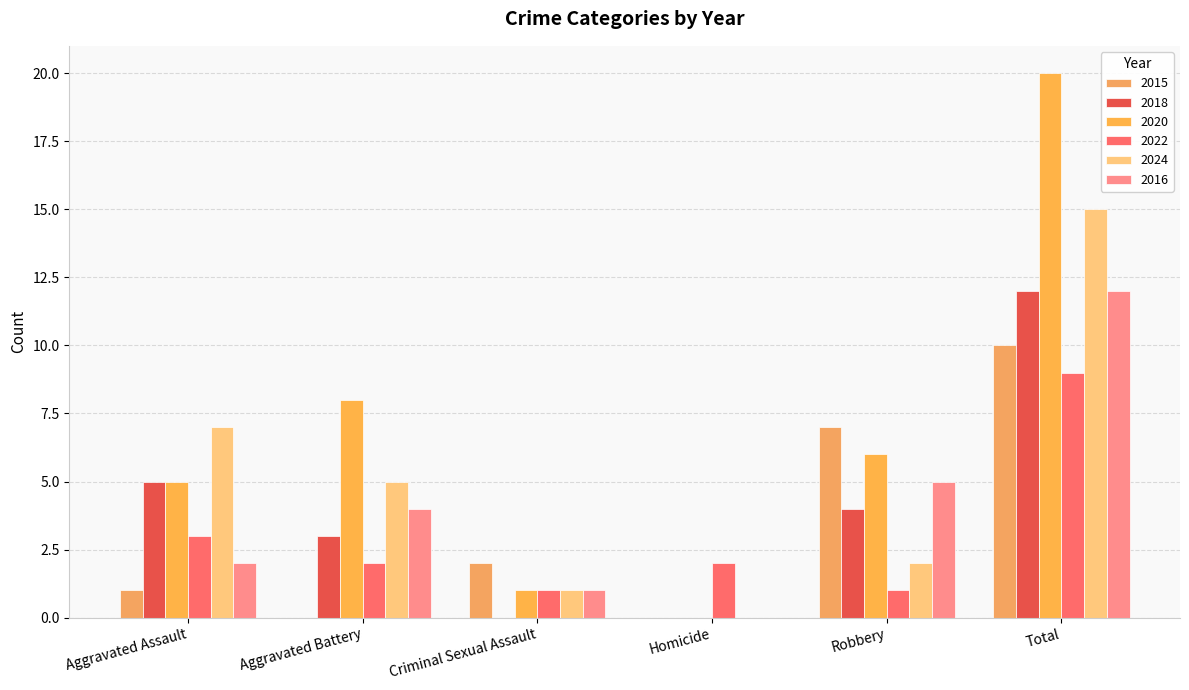

Count the number of data series in this chart.

6